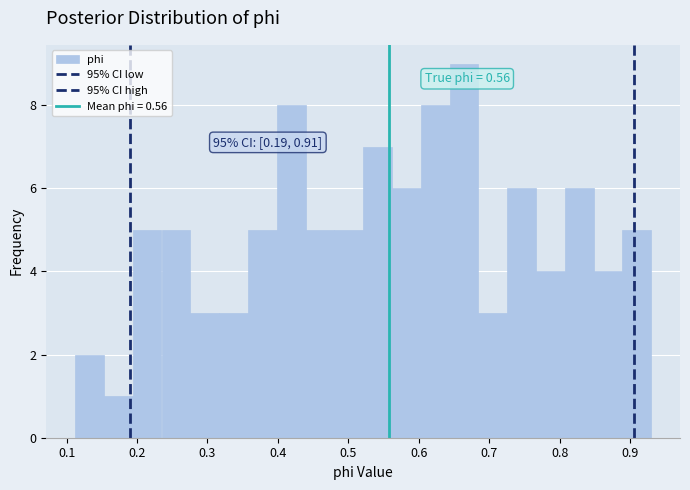

Over which range of the x-axis is the bar tallest?

0.64 to 0.68